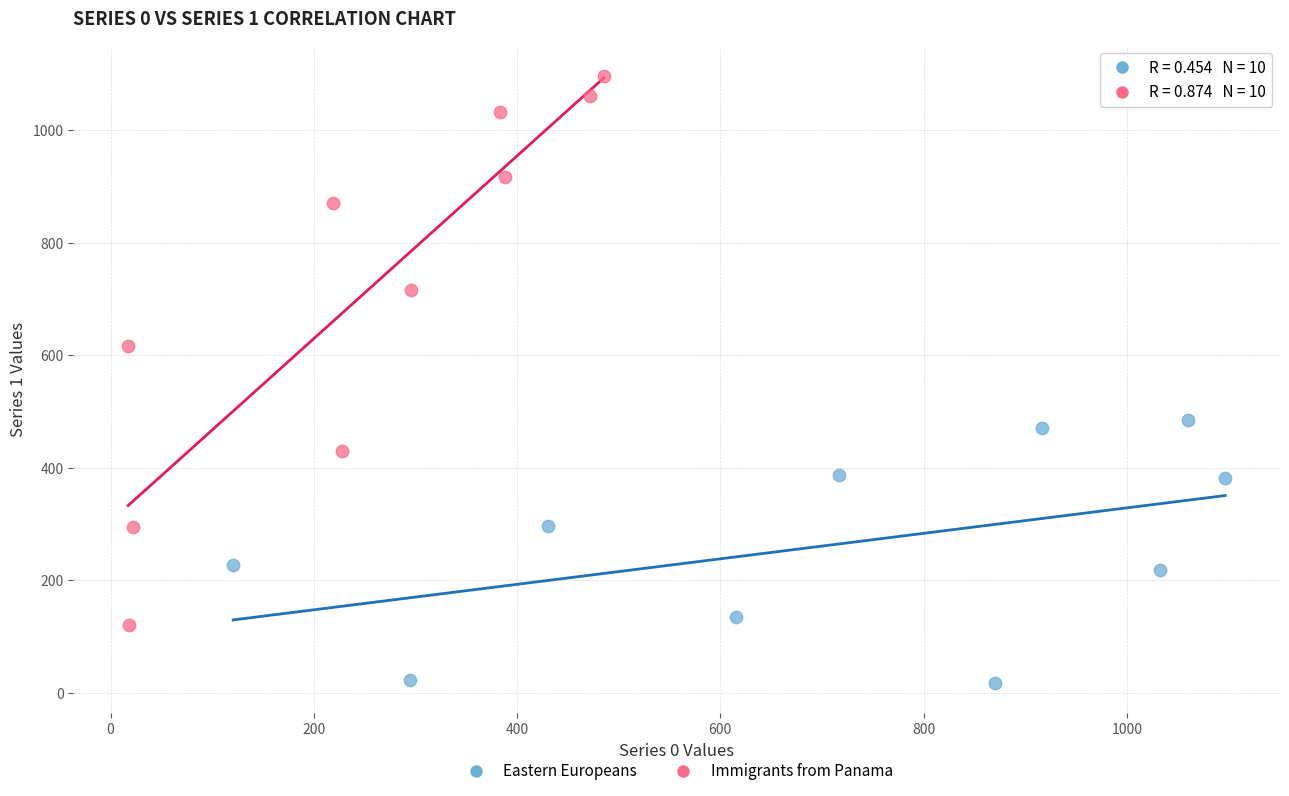

Which series contains the highest Y value?

Immigrants from Panama